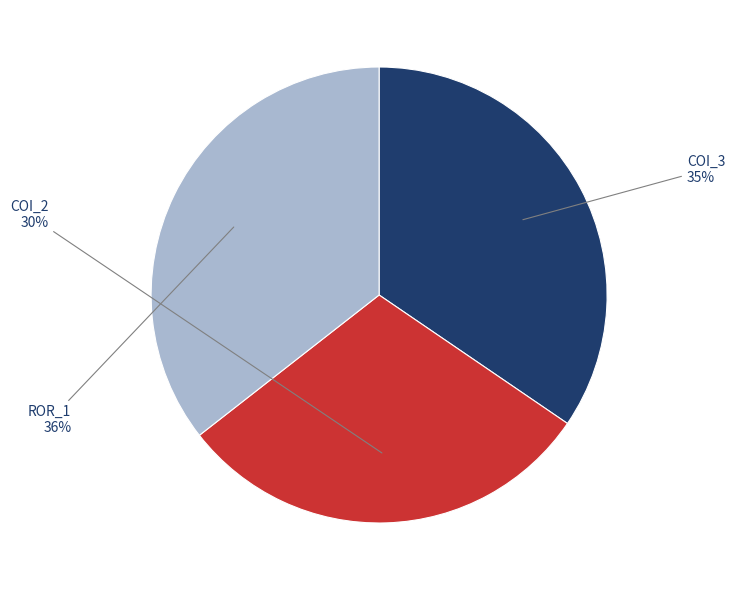

Do ROR_1 and COI_3 together represent more than half of the pie?

Yes